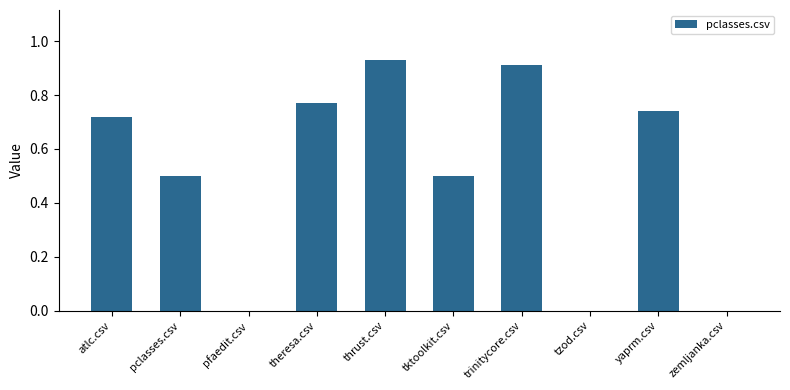

True or false: the data shows 0.5 at tktoolkit.csv.

True